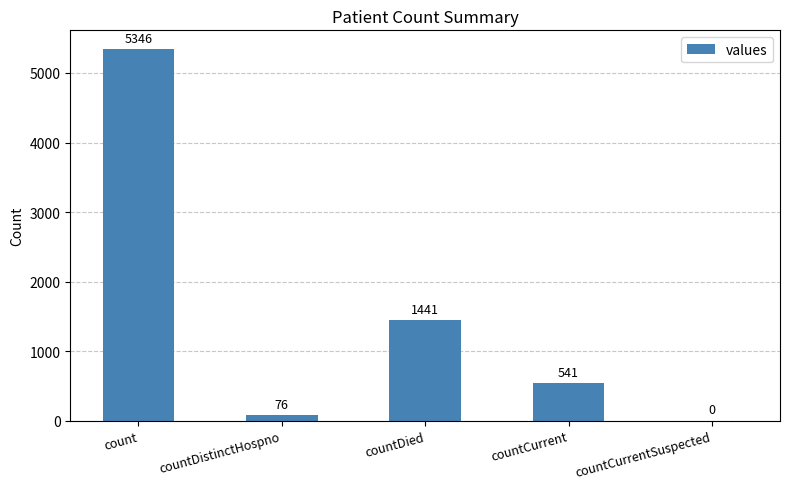

Reading left to right, what are all the values shown in this chart?

5346	76	1441	541	0